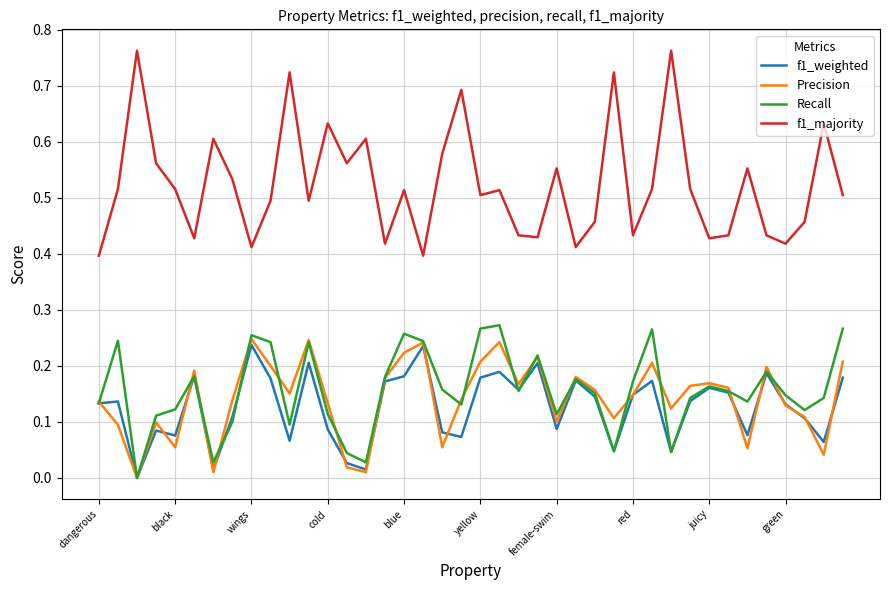

Which series has the largest range (max minus min)?

f1_majority